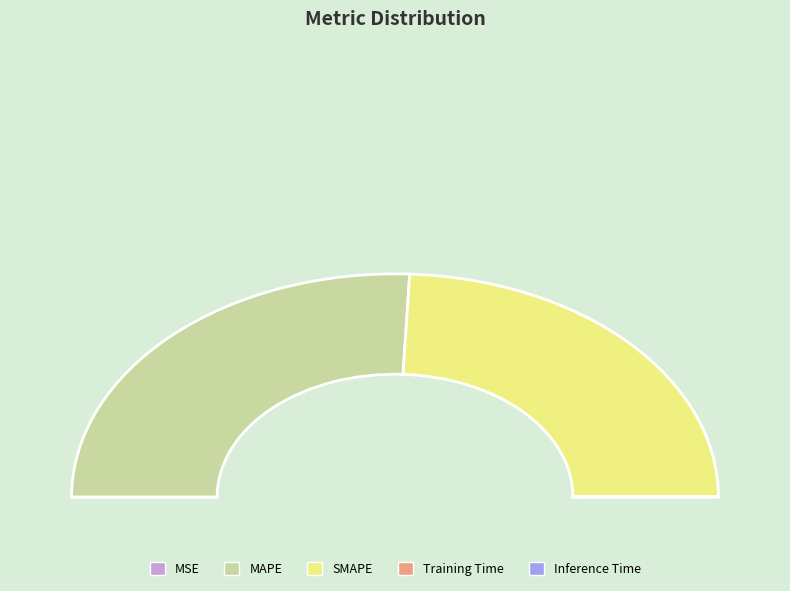

Is there any slice that represents more than half of the pie?

Yes